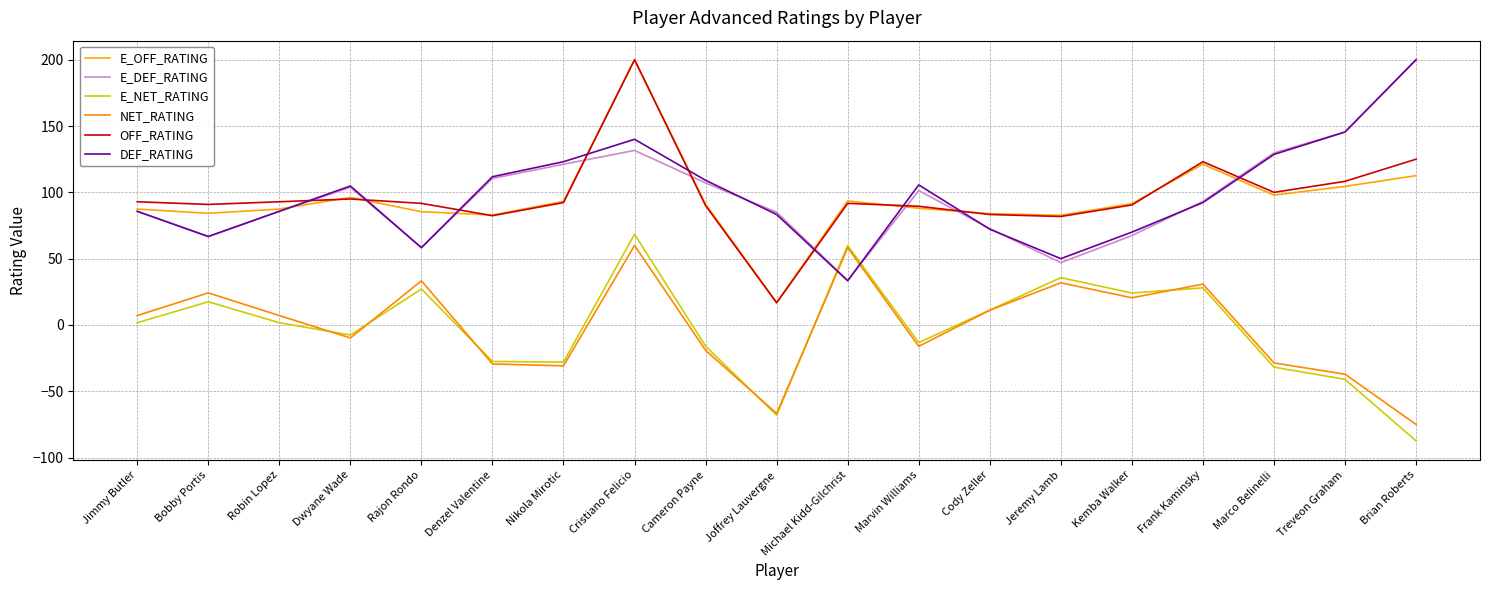

In DEF_RATING, how many points are higher than both neighbors (excluding endpoints)?

3